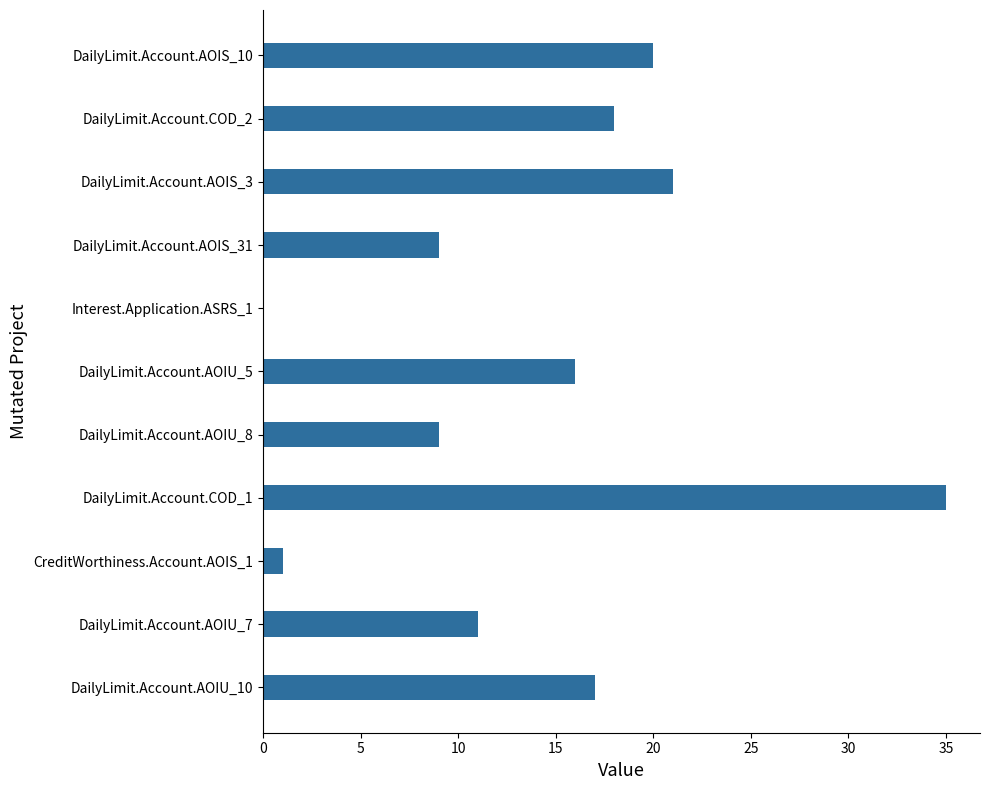

Reading bottom to top, transcribe all the data shown in this chart.

DailyLimit.Account.AOIU_10=17	DailyLimit.Account.AOIU_7=11	CreditWorthiness.Account.AOIS_1=1	DailyLimit.Account.COD_1=35	DailyLimit.Account.AOIU_8=9	DailyLimit.Account.AOIU_5=16	Interest.Application.ASRS_1=0	DailyLimit.Account.AOIS_31=9	DailyLimit.Account.AOIS_3=21	DailyLimit.Account.COD_2=18	DailyLimit.Account.AOIS_10=20